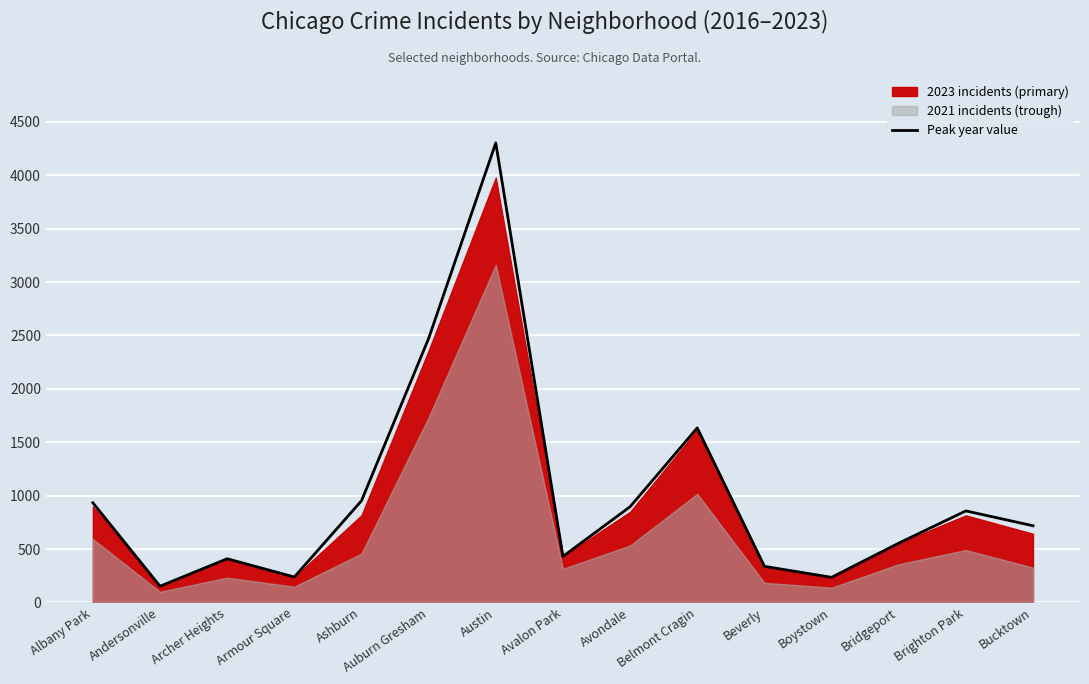

What is the sum of the values at Avondale and Bridgeport?

1451